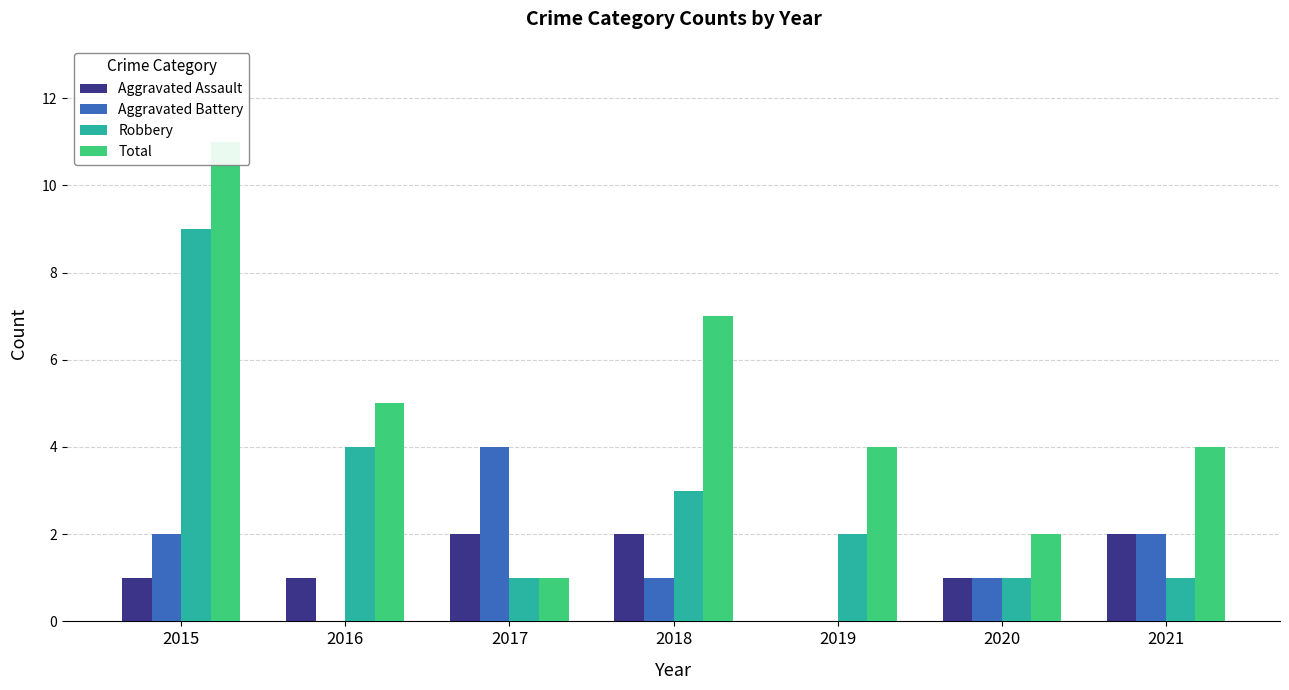

What is the value of the Total bar at the 7th from the left?

4